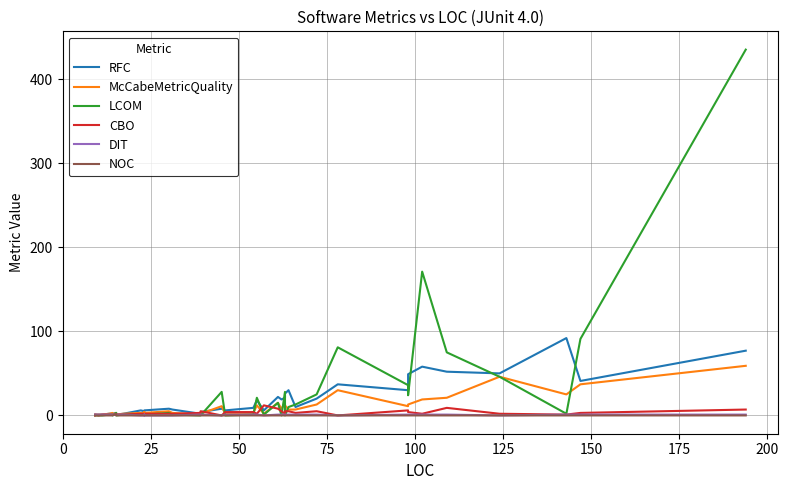

In RFC, how many points are lower than both neighbors (excluding endpoints)?

10